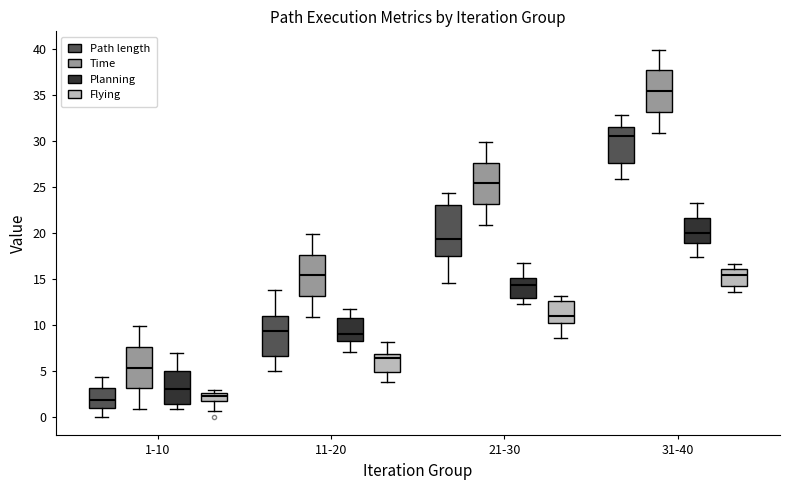

Which box is the tallest, from its lower edge to its upper edge?

21-30 (Path length)